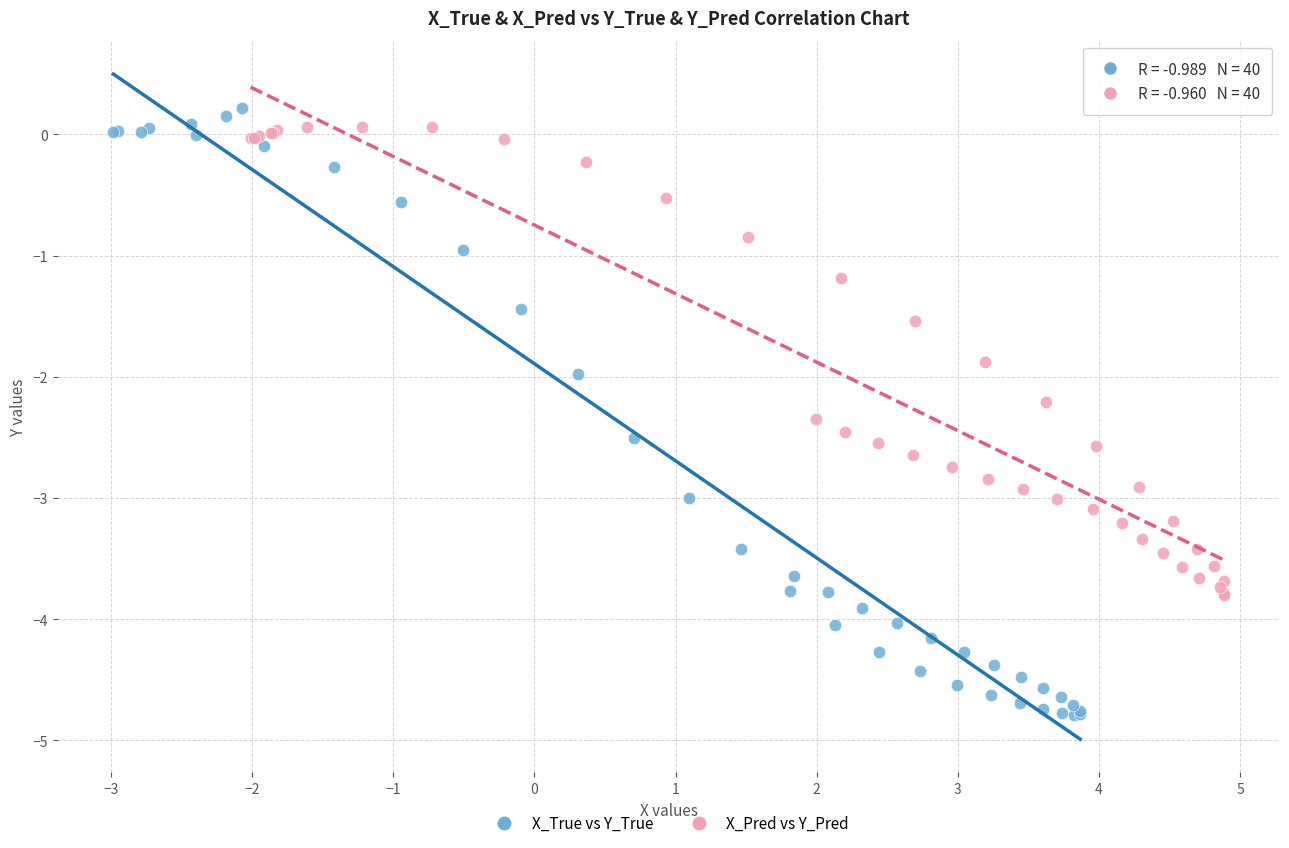

Which series has the largest Y range (max minus min)?

X_True vs Y_True